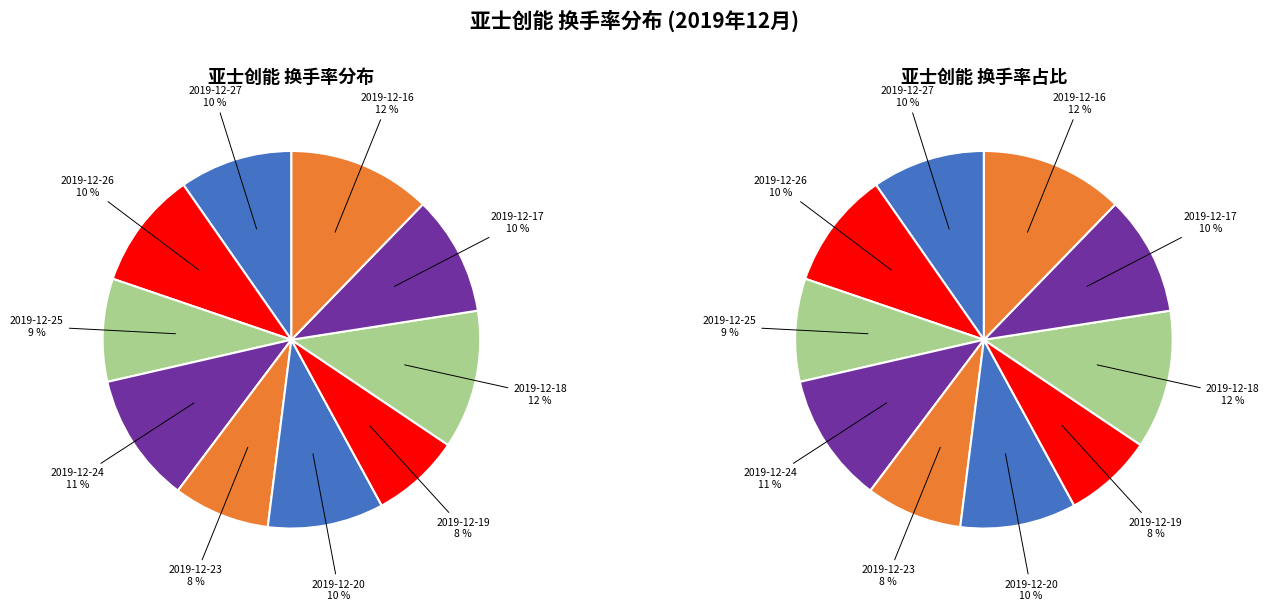

Count the number of slices in the pie.

10